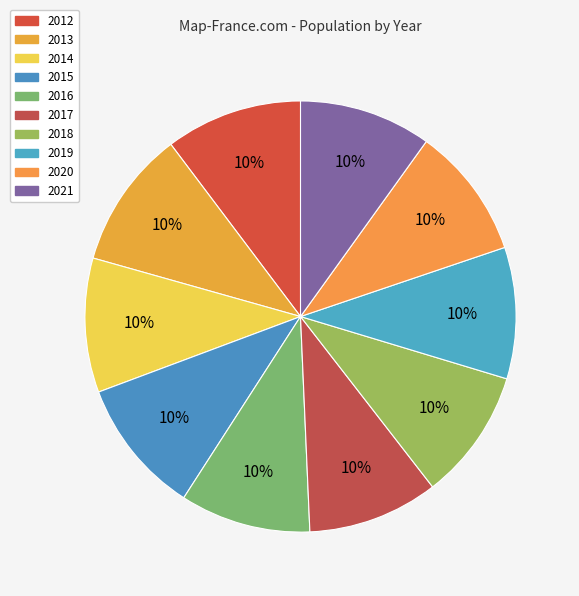

Which slice is the smallest?

2016